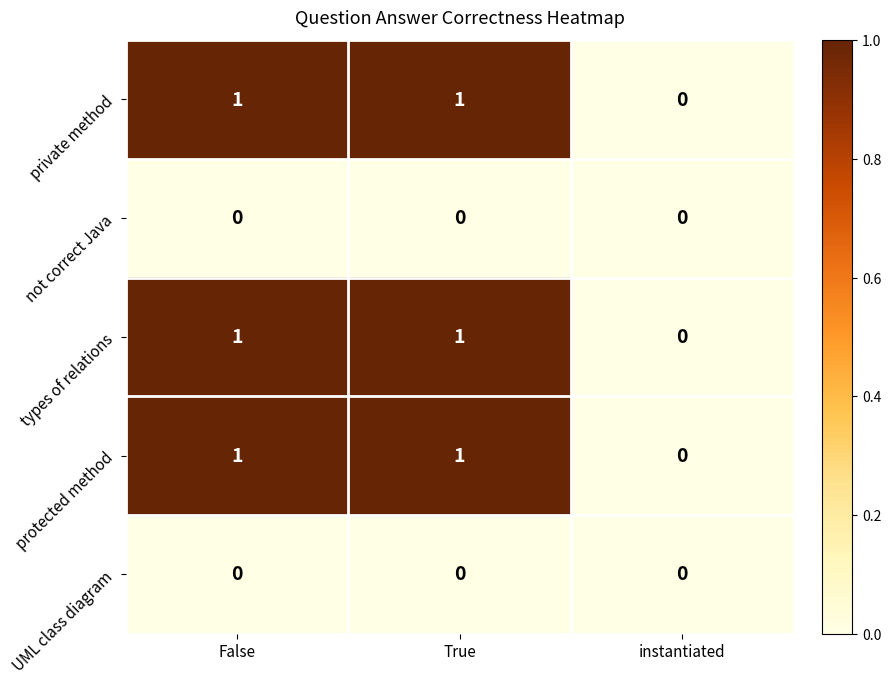

The UML class diagram series shows 0 at False. True or false?

True